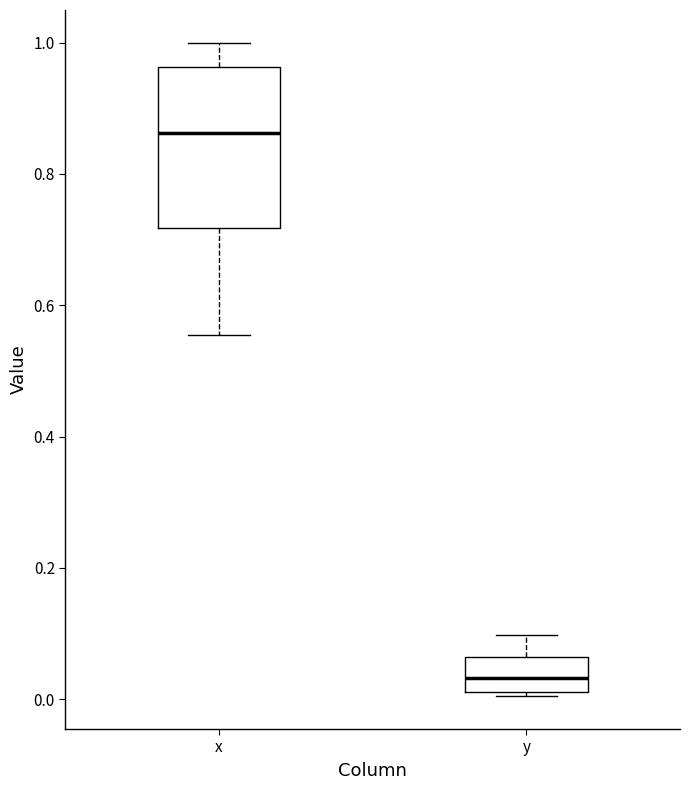

Where does the median line of the box for y sit on the y-axis? The values are not printed on the chart, so give them approximately, as read against the axis.

0.04